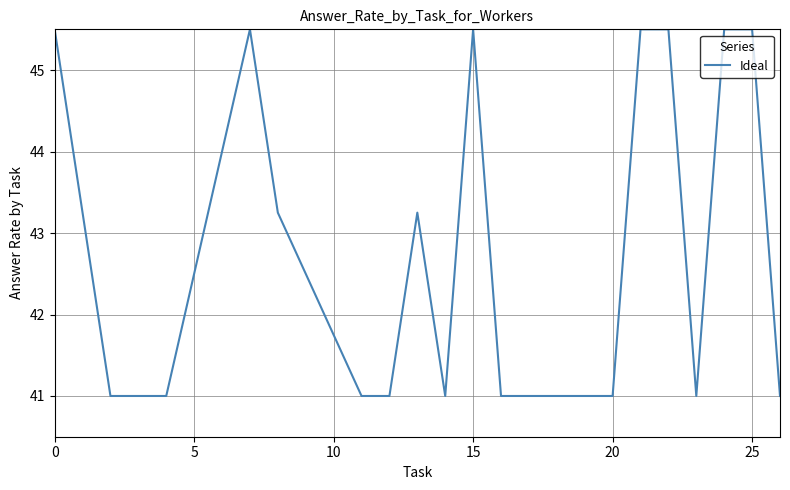

What is the greatest value displayed?

45.5